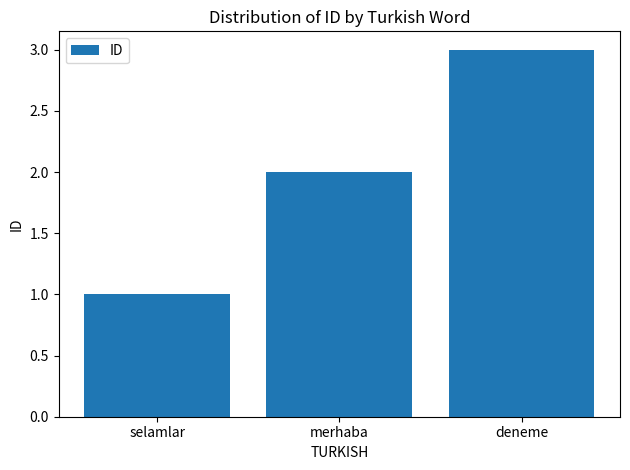

Reading left to right, extract all data points from this chart.

1	2	3